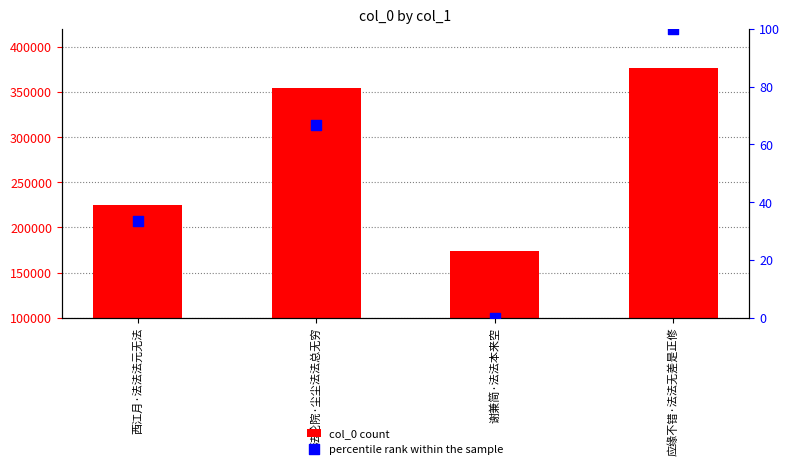

Which series has the largest Y range (max minus min)?

col_0 count